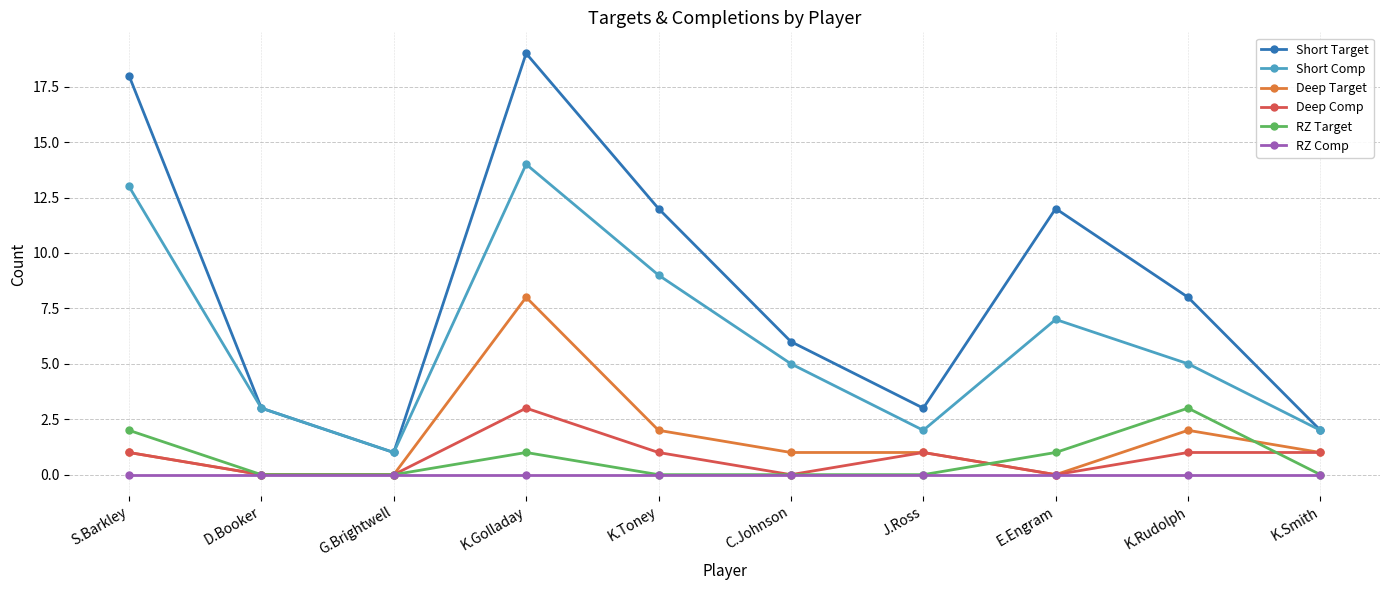

Reading left to right, extract all data points from this chart.

Short Target: S.Barkley=18	D.Booker=3	G.Brightwell=1	K.Golladay=19	K.Toney=12	C.Johnson=6	J.Ross=3	E.Engram=12	K.Rudolph=8	K.Smith=2
Short Comp: S.Barkley=13	D.Booker=3	G.Brightwell=1	K.Golladay=14	K.Toney=9	C.Johnson=5	J.Ross=2	E.Engram=7	K.Rudolph=5	K.Smith=2
Deep Target: S.Barkley=1	D.Booker=0	G.Brightwell=0	K.Golladay=8	K.Toney=2	C.Johnson=1	J.Ross=1	E.Engram=0	K.Rudolph=2	K.Smith=1
Deep Comp: S.Barkley=1	D.Booker=0	G.Brightwell=0	K.Golladay=3	K.Toney=1	C.Johnson=0	J.Ross=1	E.Engram=0	K.Rudolph=1	K.Smith=1
RZ Target: S.Barkley=2	D.Booker=0	G.Brightwell=0	K.Golladay=1	K.Toney=0	C.Johnson=0	J.Ross=0	E.Engram=1	K.Rudolph=3	K.Smith=0
RZ Comp: S.Barkley=0	D.Booker=0	G.Brightwell=0	K.Golladay=0	K.Toney=0	C.Johnson=0	J.Ross=0	E.Engram=0	K.Rudolph=0	K.Smith=0